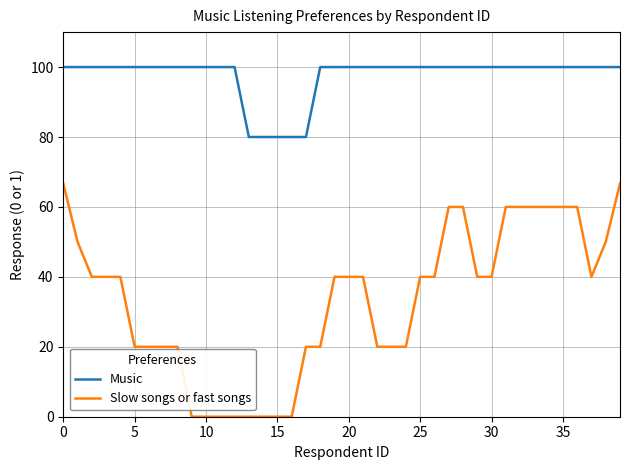

What is the difference between the second highest and second lowest values in the Slow songs or fast songs series?

66.7